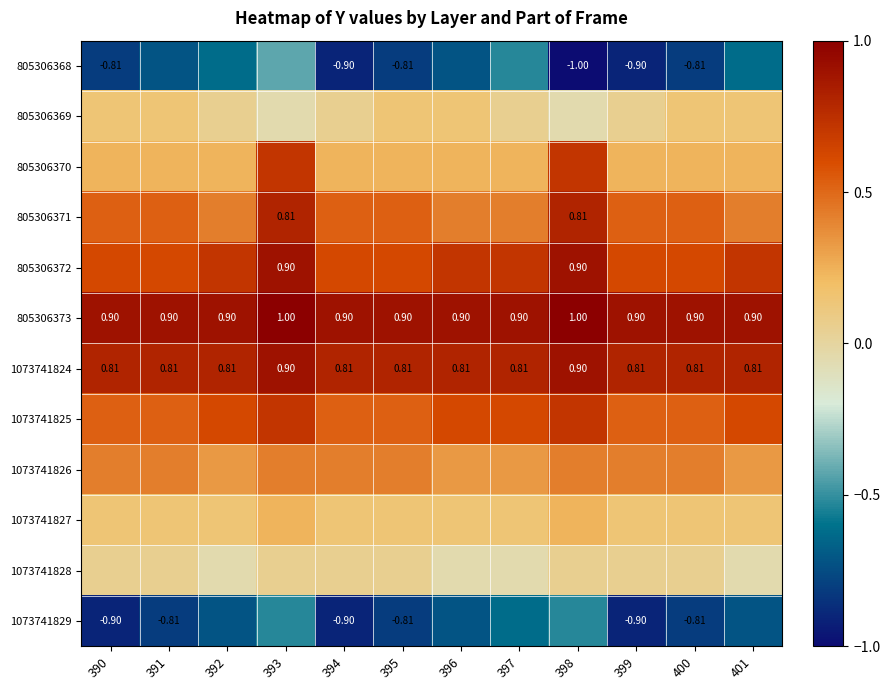

What is the difference between the highest and lowest values at 394?

1.8